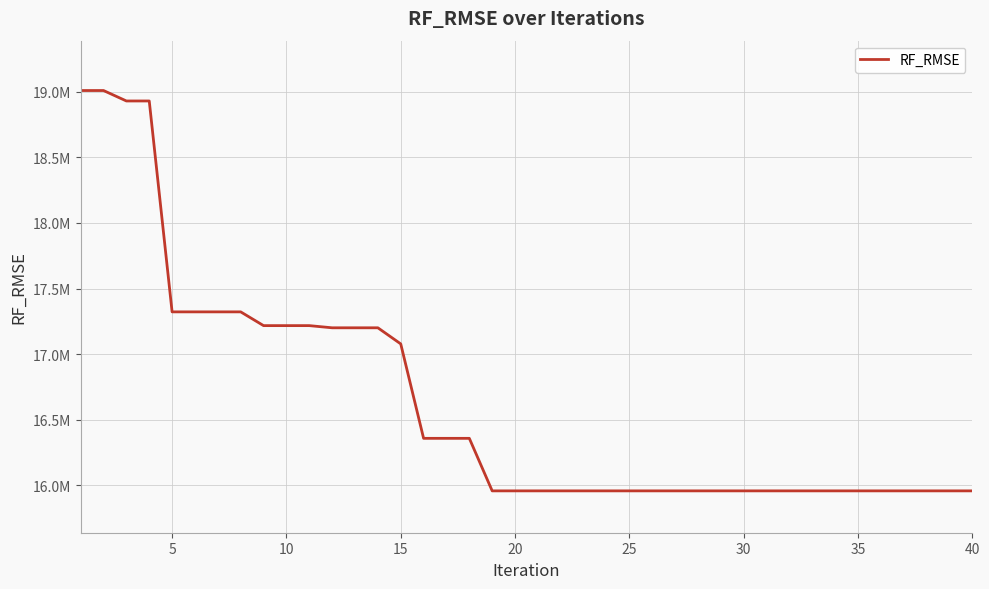

Does the chart display data point markers on the line(s)?

No